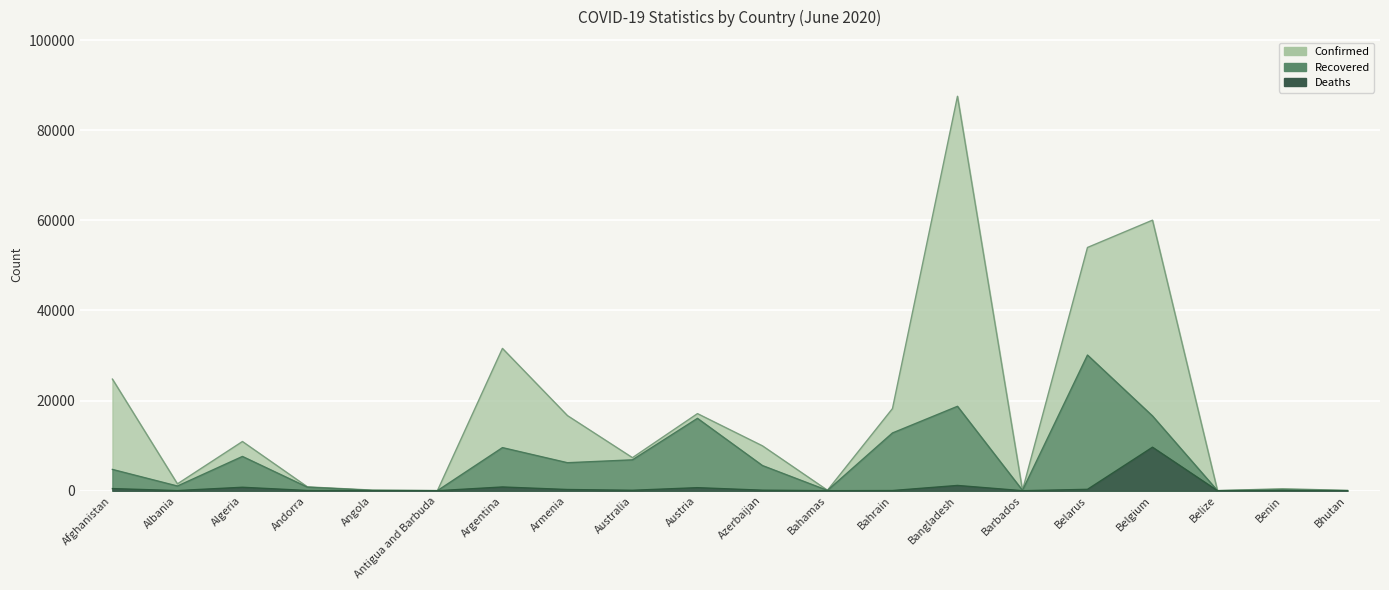

What is the maximum value shown in the chart?

87520